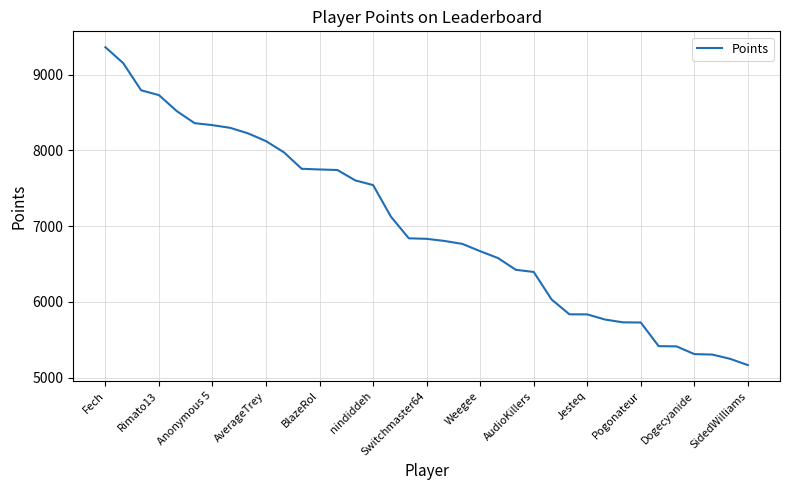

What is the difference between the maximum and minimum values?

4194